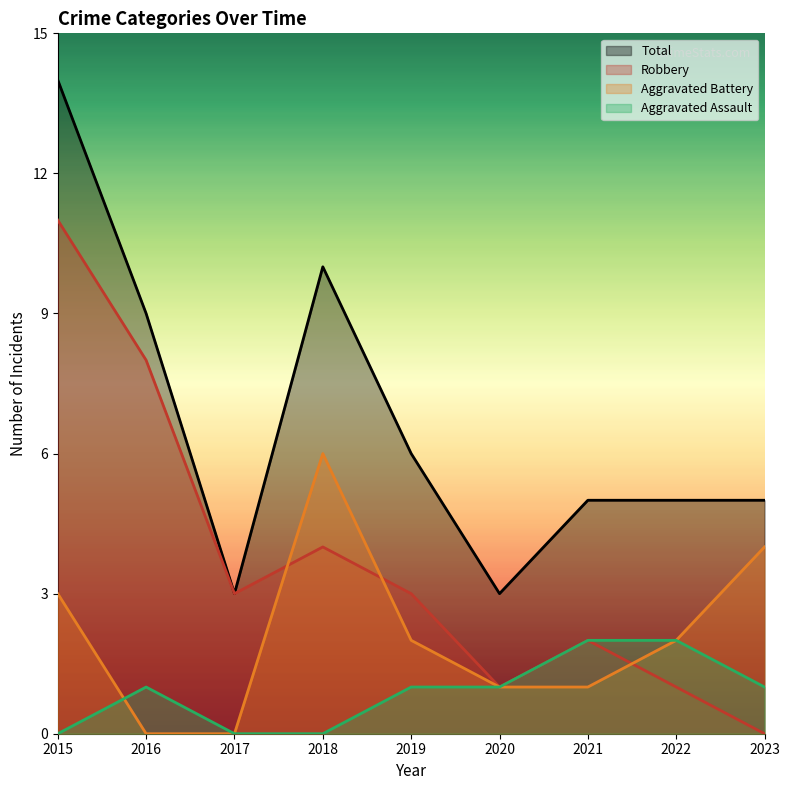

List the series in order of their overall mean, lowest first.

Aggravated Assault, Aggravated Battery, Robbery, Total